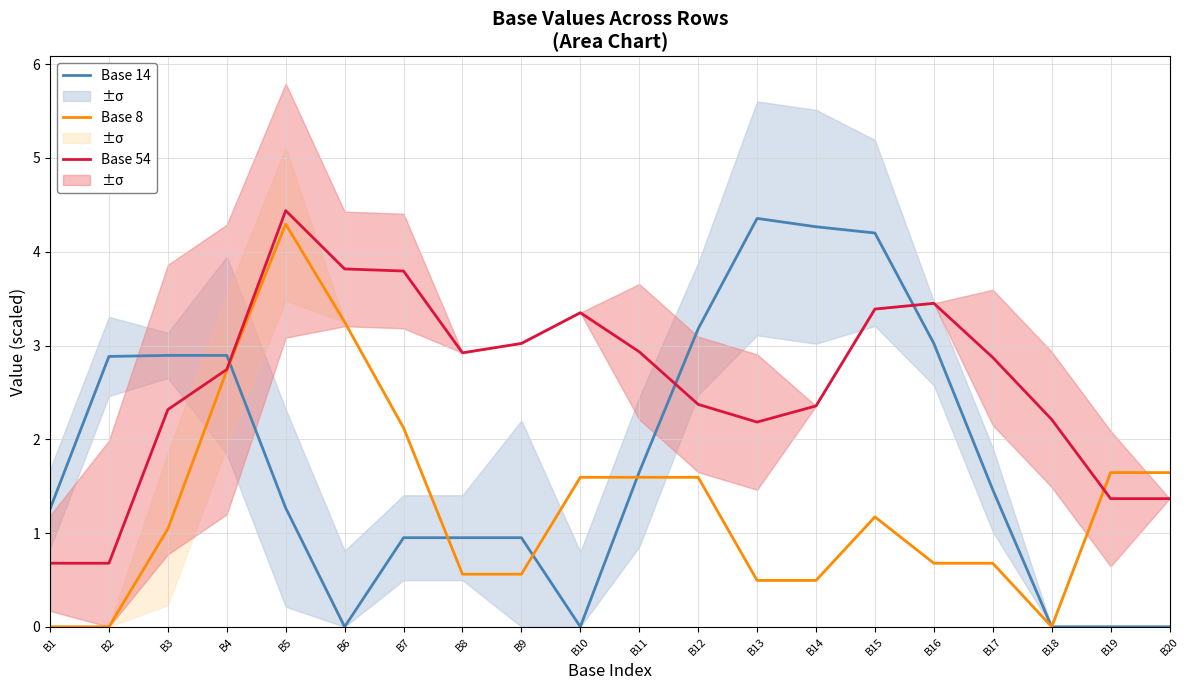

How many data points does each series have?

20